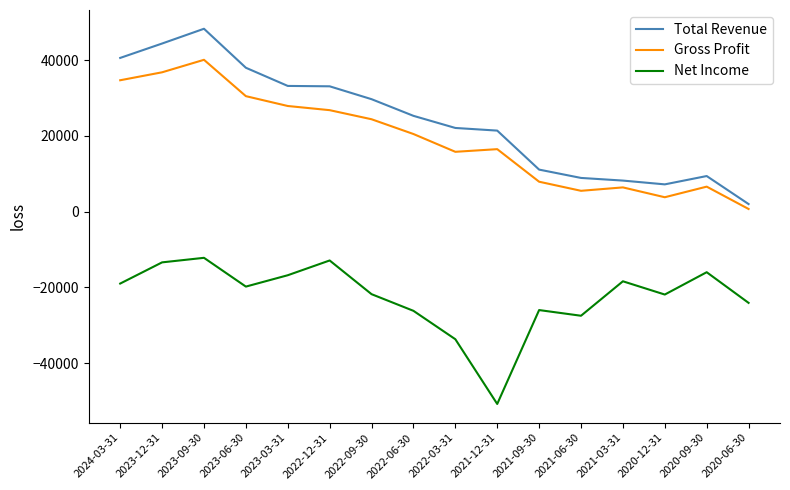

Rank the series by their maximum value, from lowest to highest.

Net Income, Gross Profit, Total Revenue